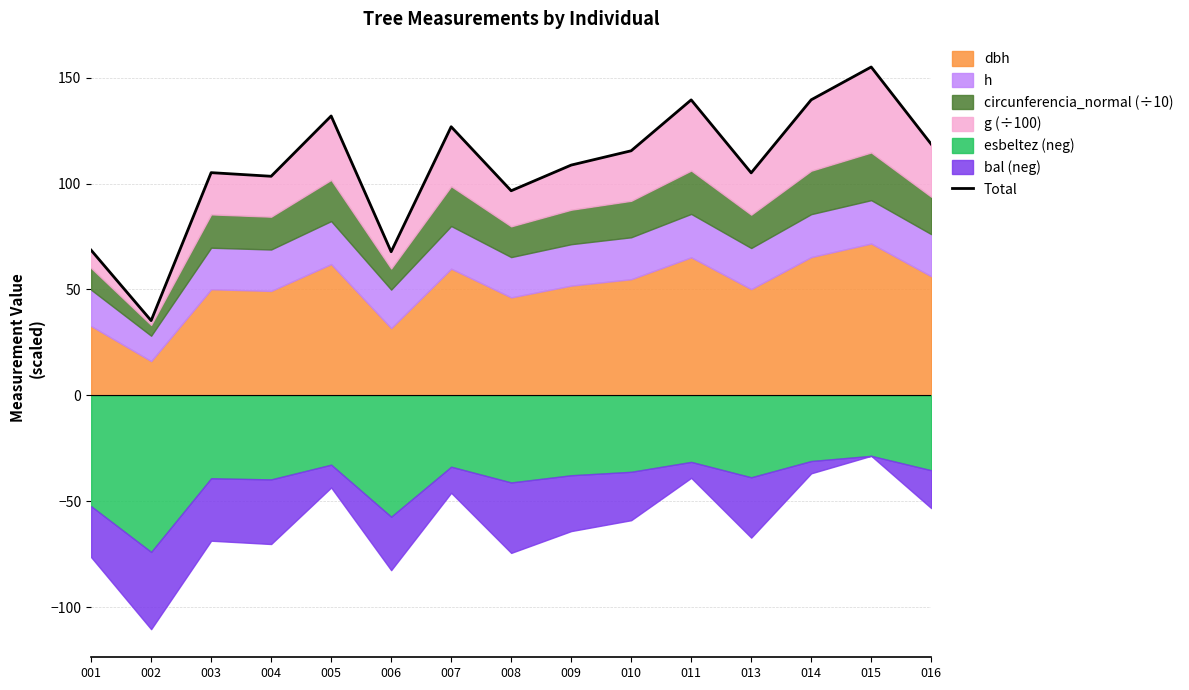

True or false: the data shows 68.5 at 001.

True